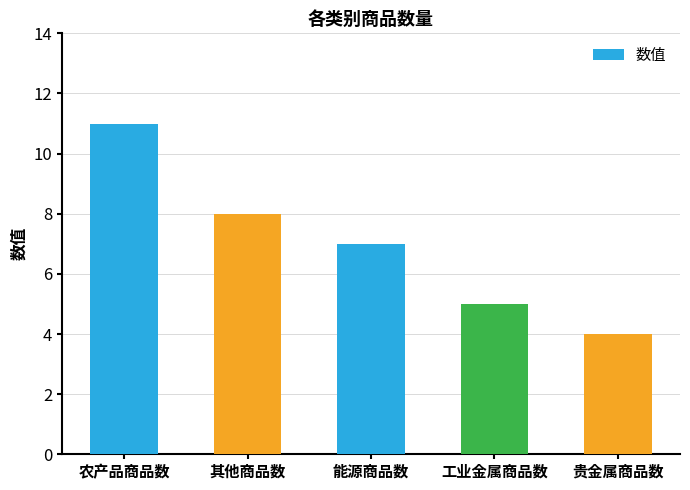

List the labels in order of value, largest first.

农产品商品数, 其他商品数, 能源商品数, 工业金属商品数, 贵金属商品数